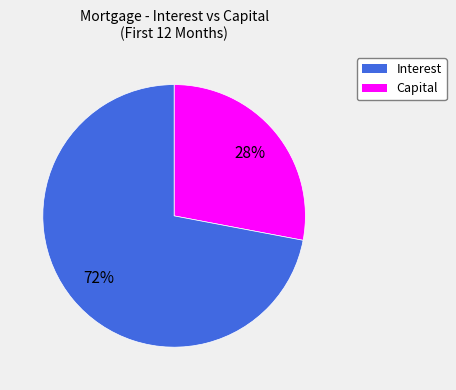

Which has a higher value, Interest or Capital?

Capital